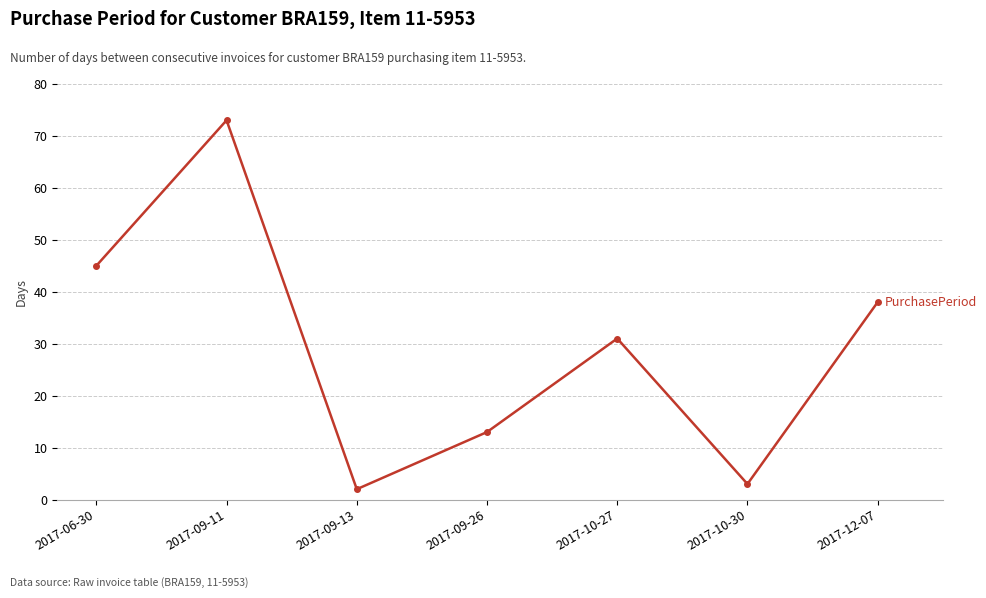

True or false: the data shows 38 at 2017-12-07.

True